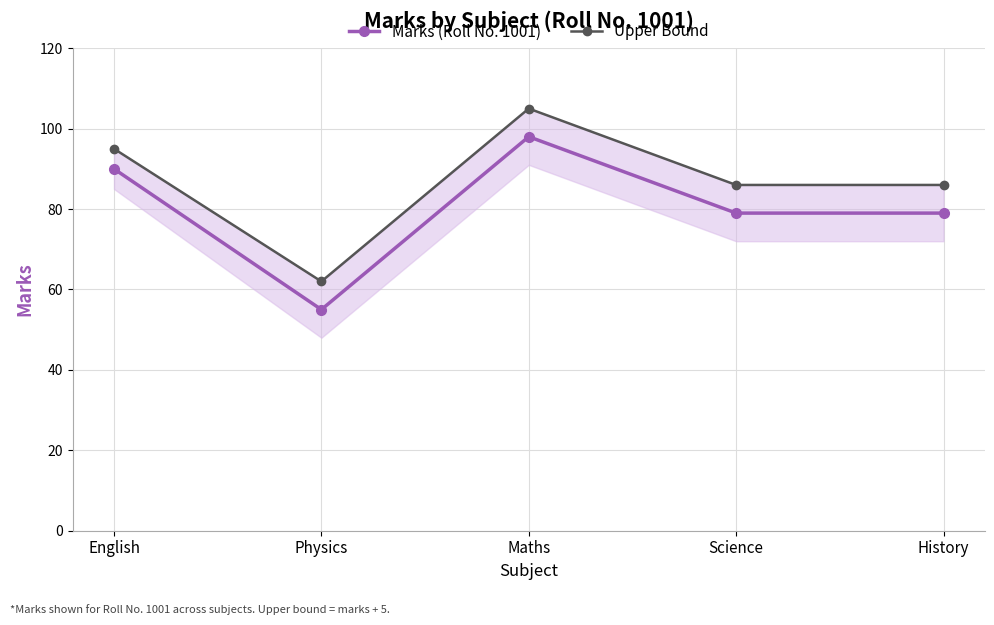

True or false: Upper Bound and Marks (Roll No. 1001) intersect in this chart.

False